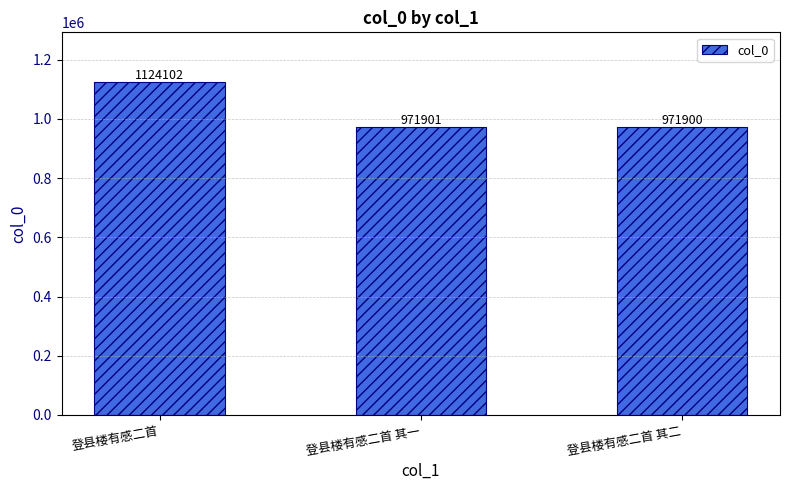

What is the maximum value shown in the chart?

1124102